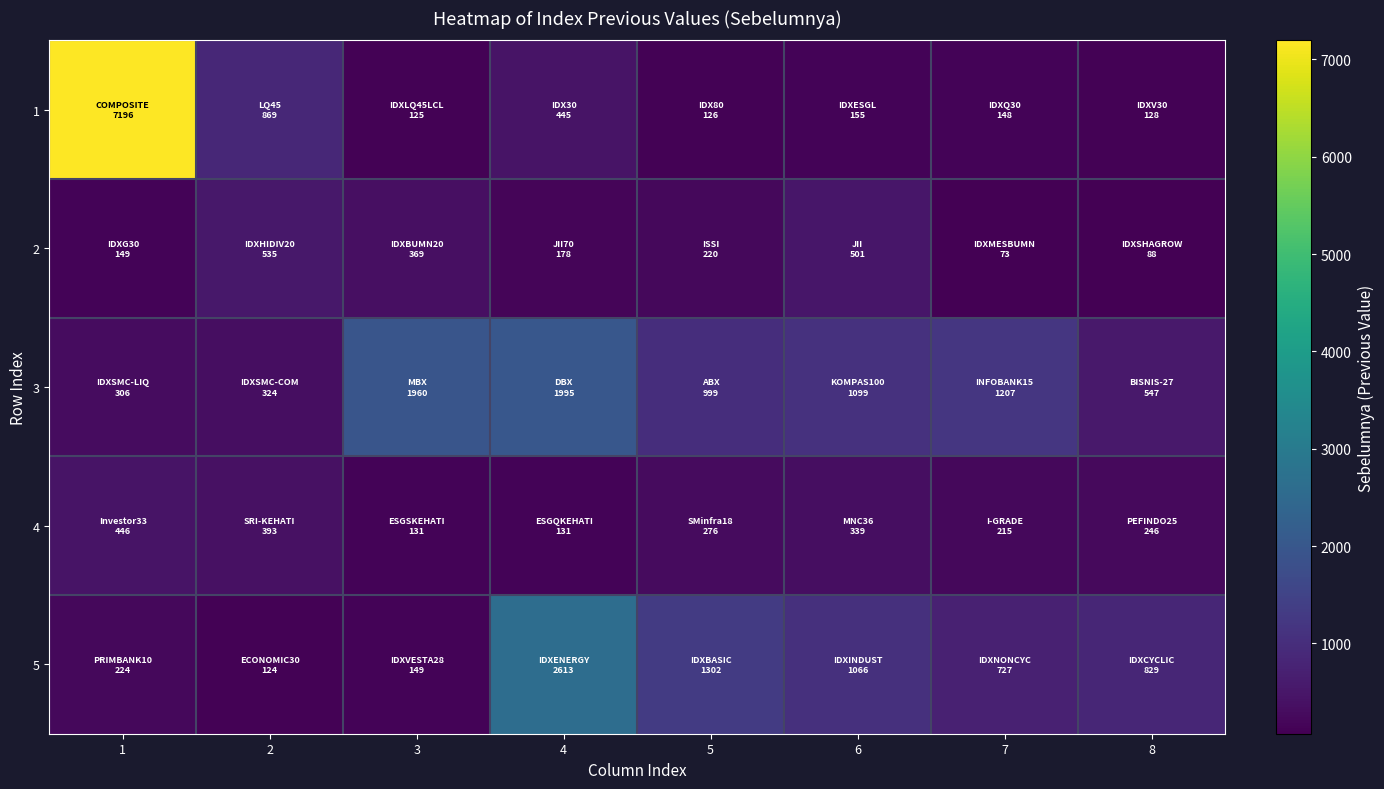

Between 1 and 8, which series saw the biggest shift?

1